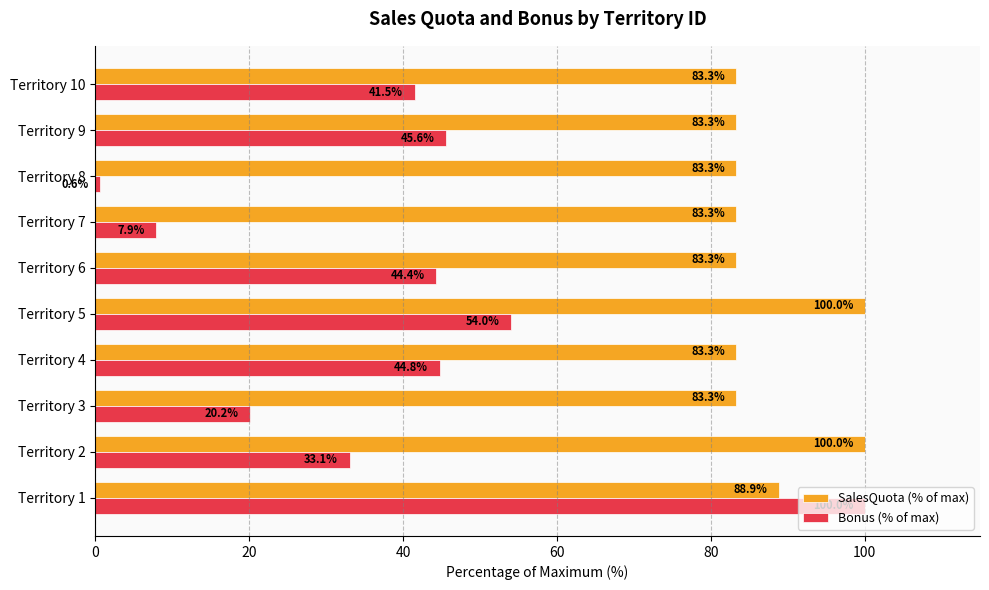

What is the minimum value for Bonus (% of max)?

0.6